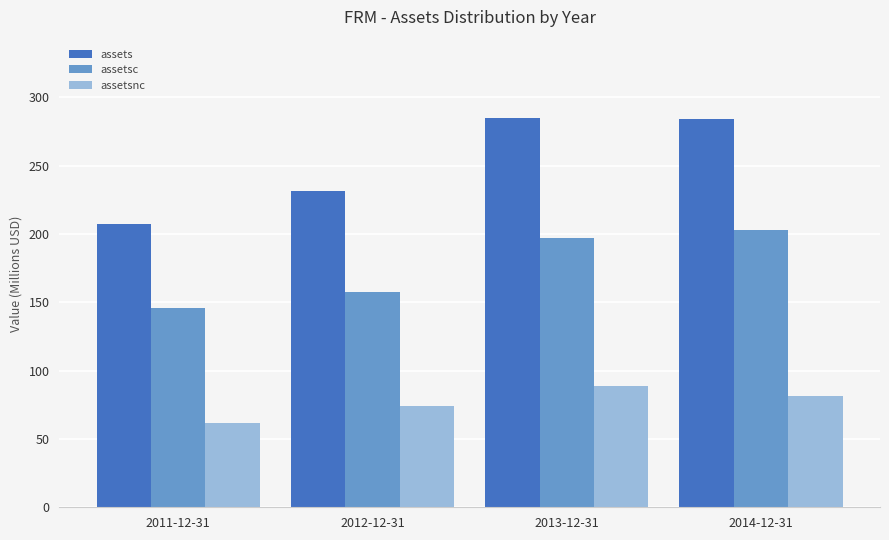

Where does the assetsnc series first go above 81?

2013-12-31